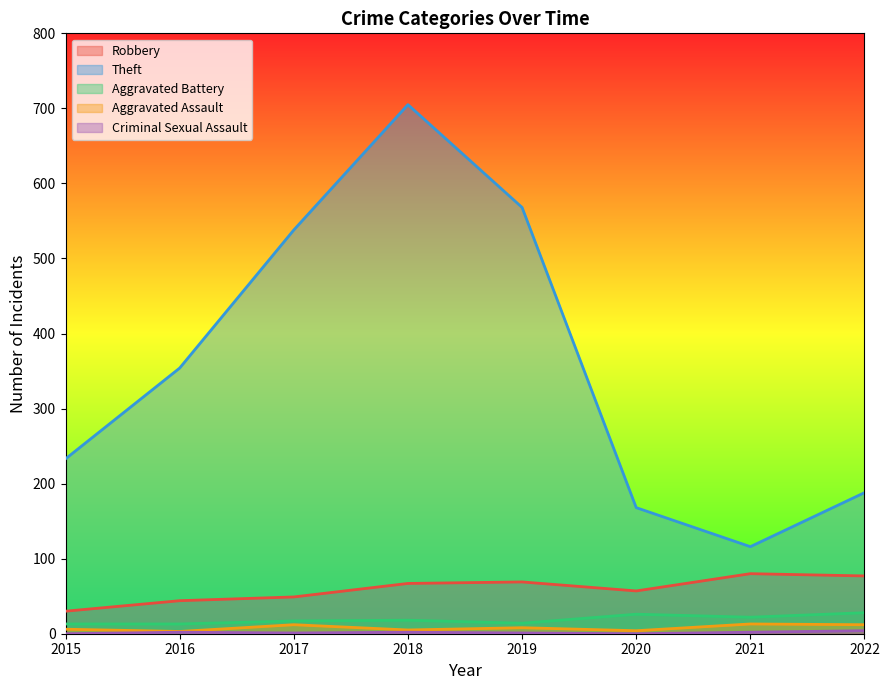

What is the sum of all Aggravated Battery values?

151